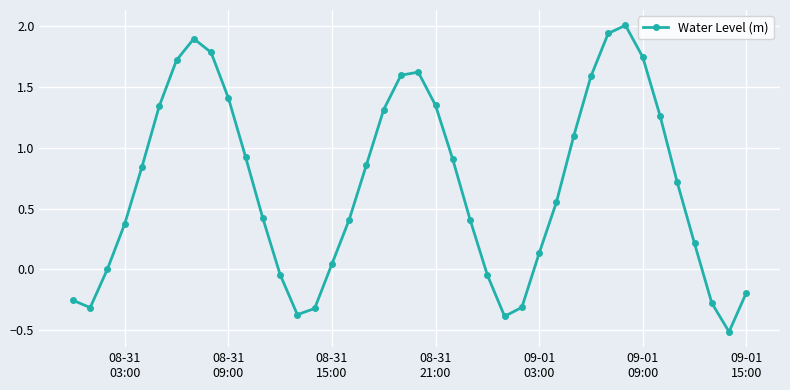

What is the value of the 30th point from the left?

1.1